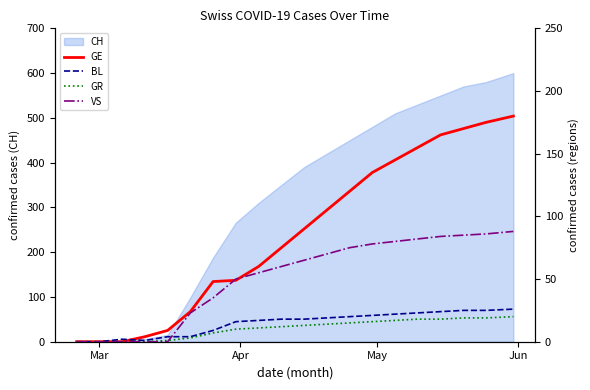

What is the label of the 2nd point from the left?

Mar